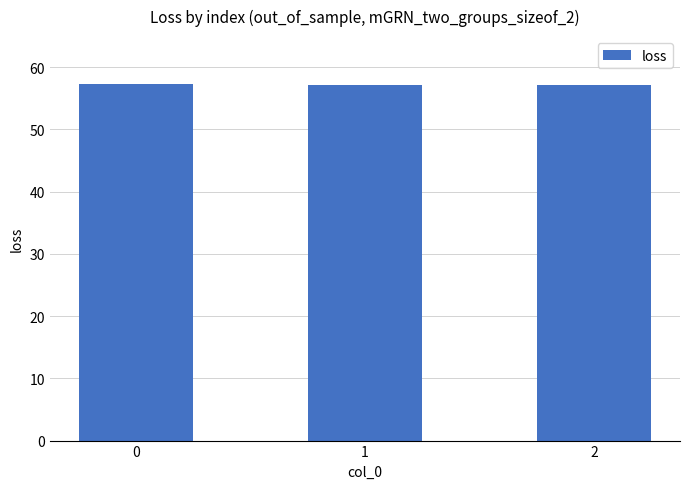

What is the difference between the values at 1 and 0?

0.2